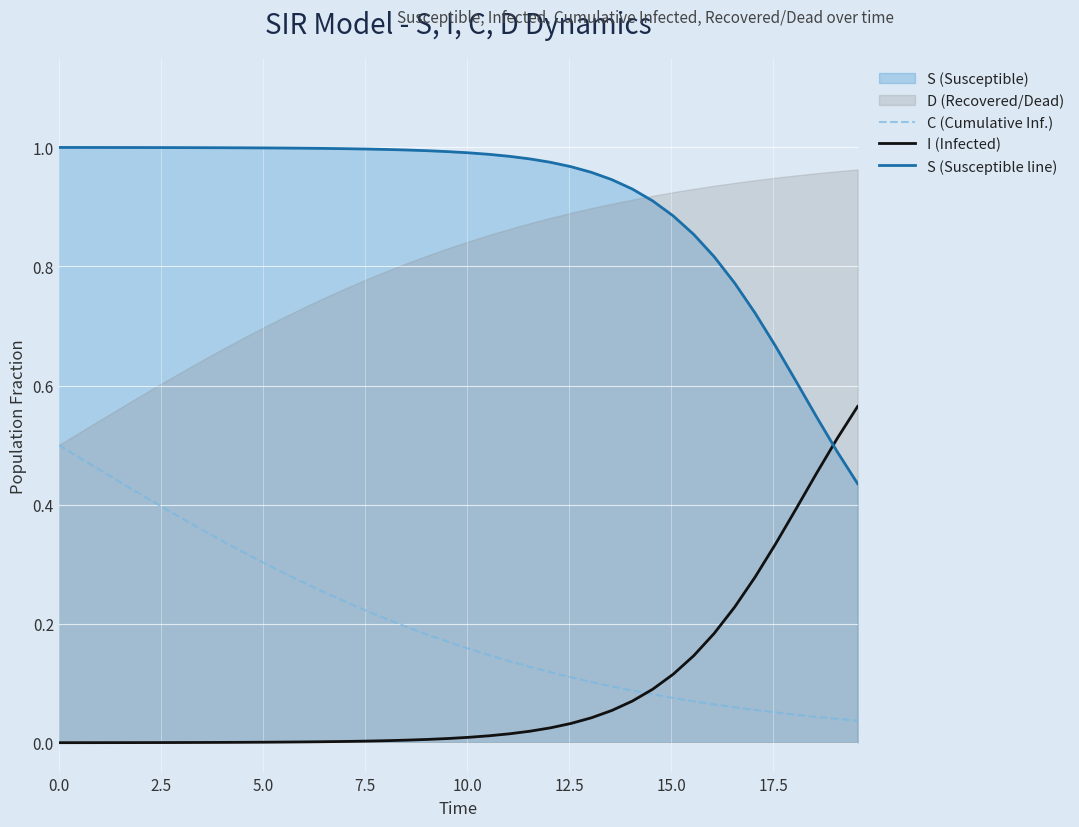

True or false: C (Cumulative Inf.) and S (Susceptible line) intersect in this chart.

False